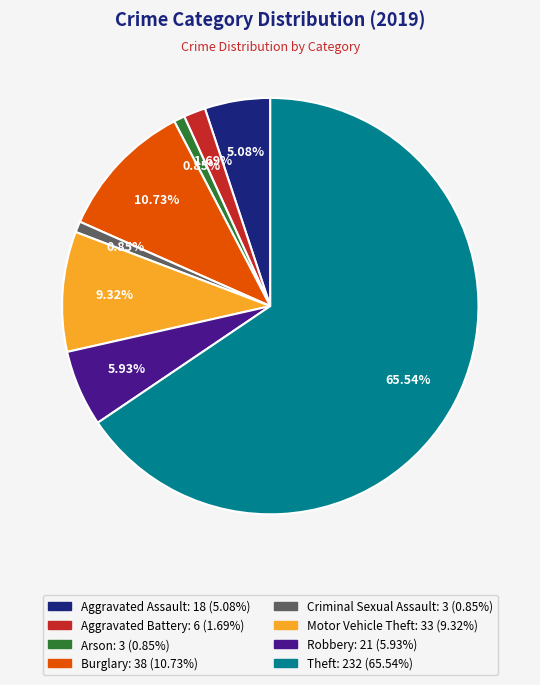

How many segments does this pie chart have?

8